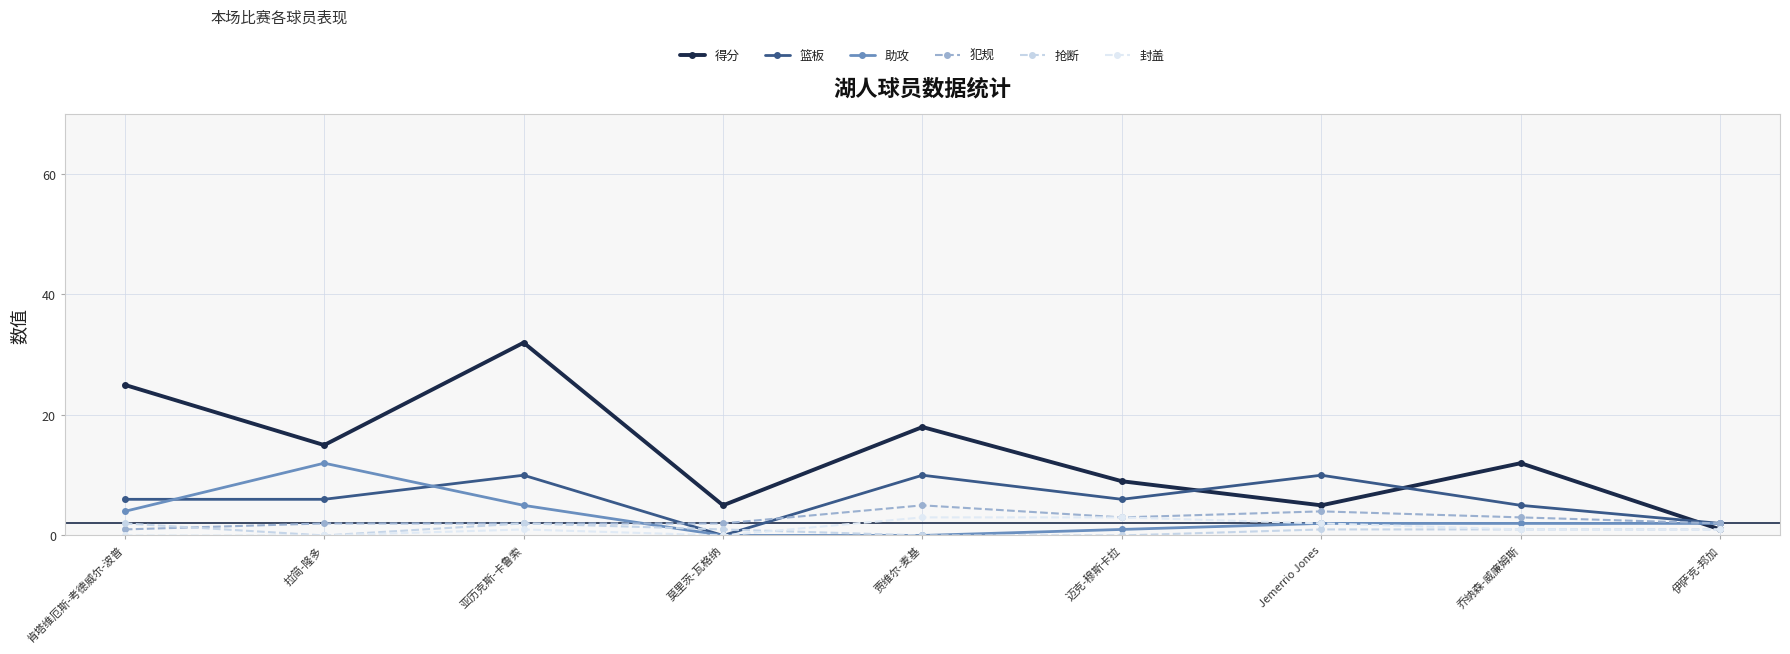

Is it true that 篮板 equals 1 at 肯塔维厄斯-考德威尔-波普?

False